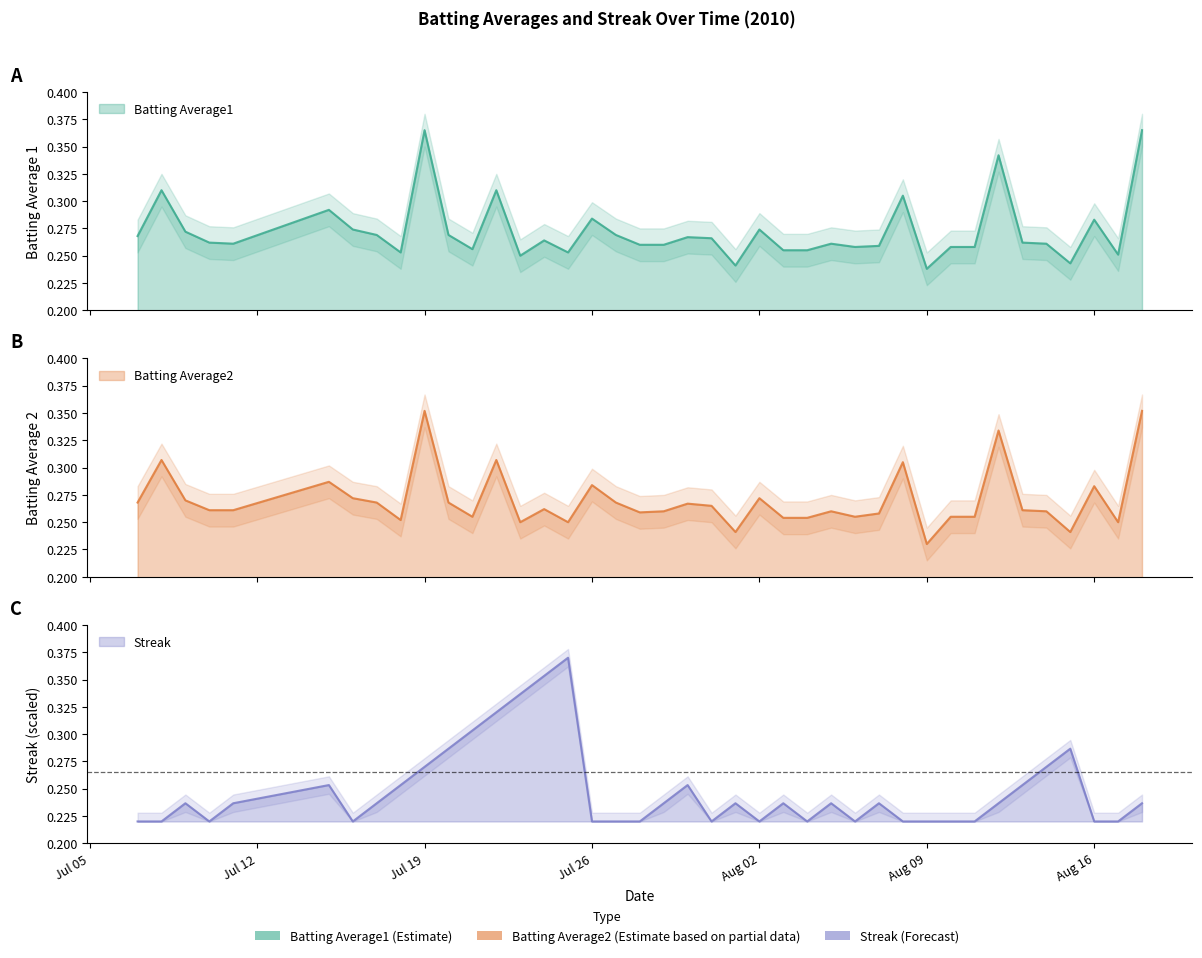

True or false: Batting Average2 has more than 1 points higher than both neighbors.

True